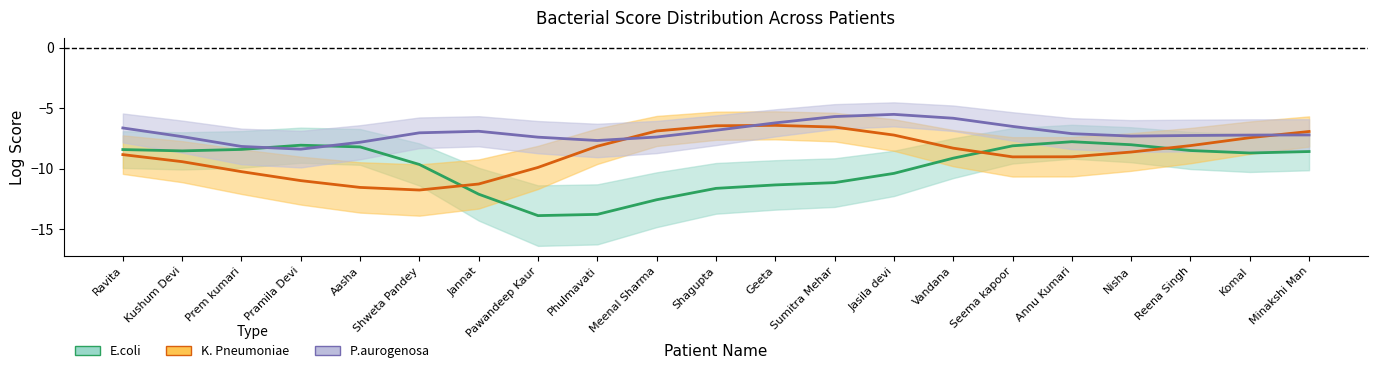

What is the lowest value of the P.aurogenosa series?

-8.4